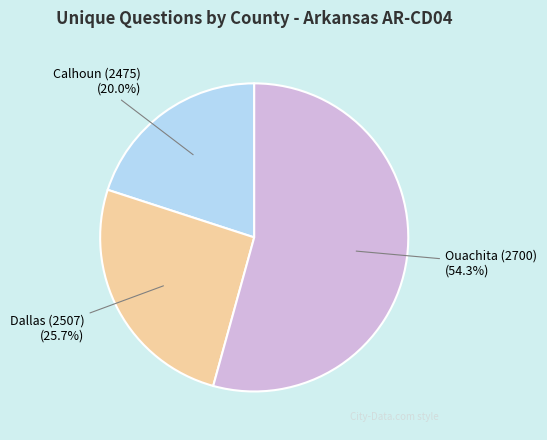

To the nearest percent, what portion does Dallas (2507) represent?

26%